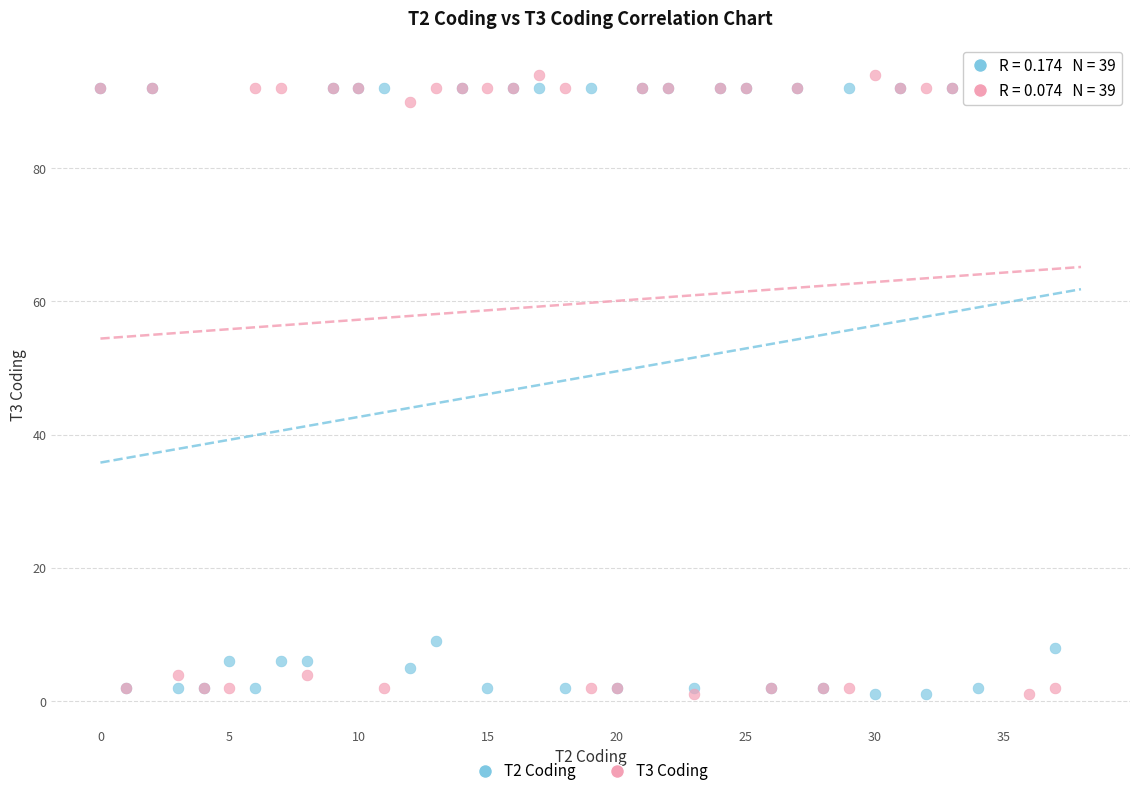

Which series contains the highest Y value?

T3 Coding